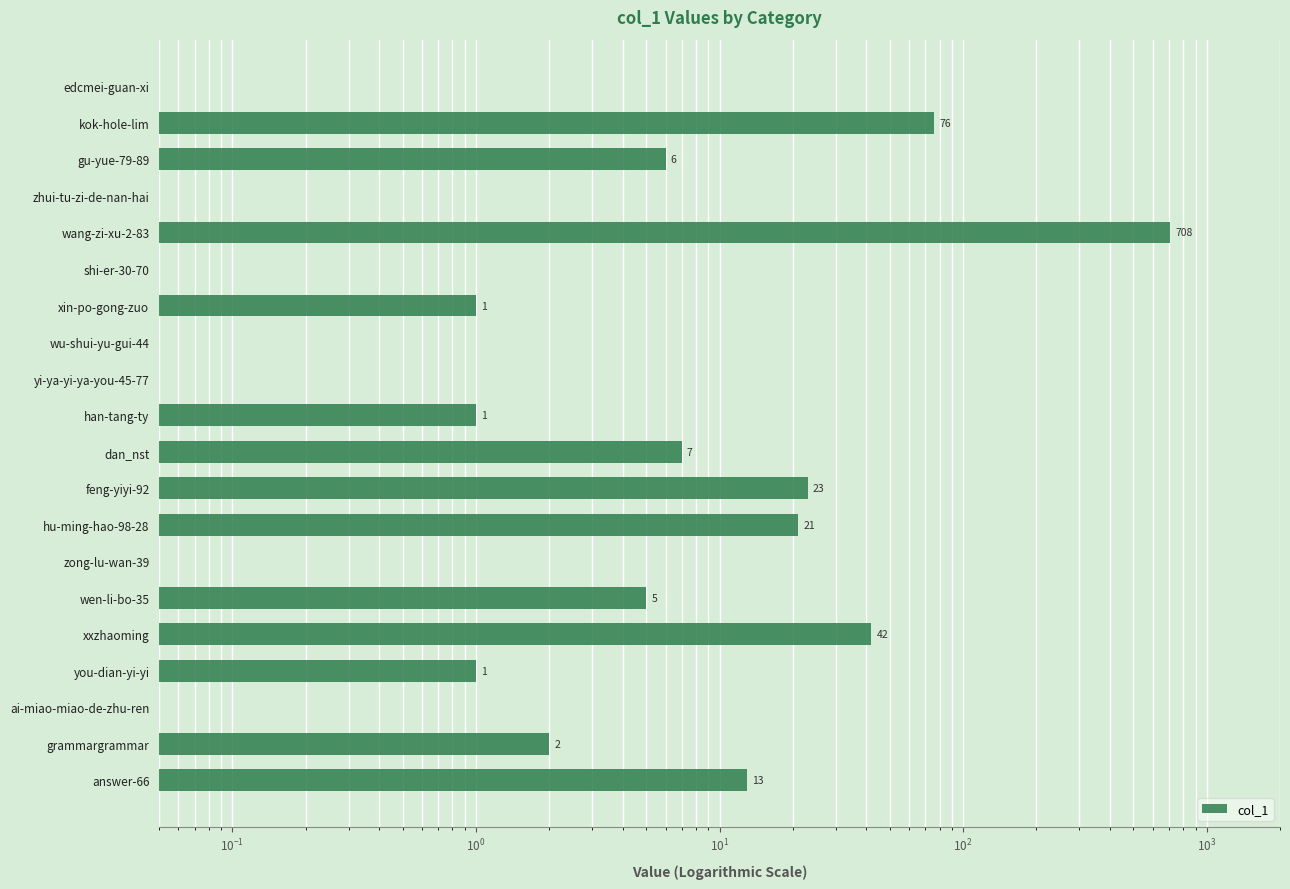

What is the average value?

45.3